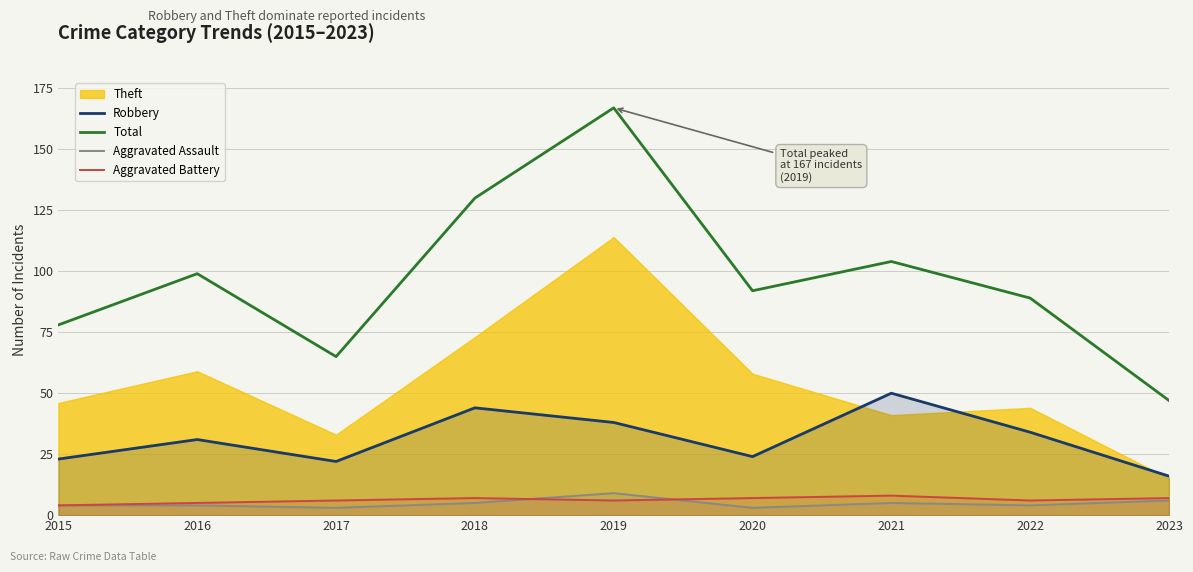

At how many categories does at least one series exceed 144?

1